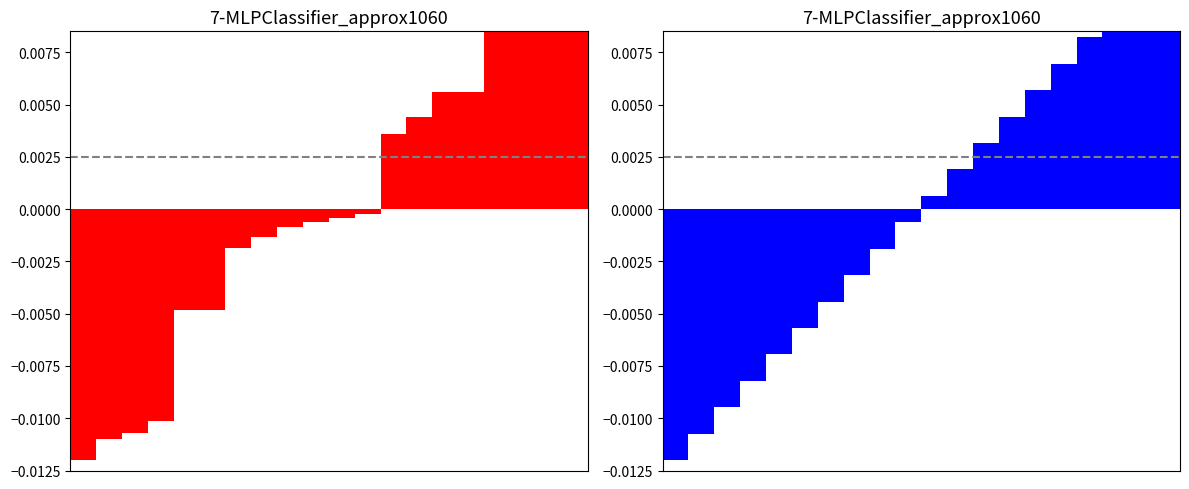

True or false: T has a value of 0.0 at 16.

False